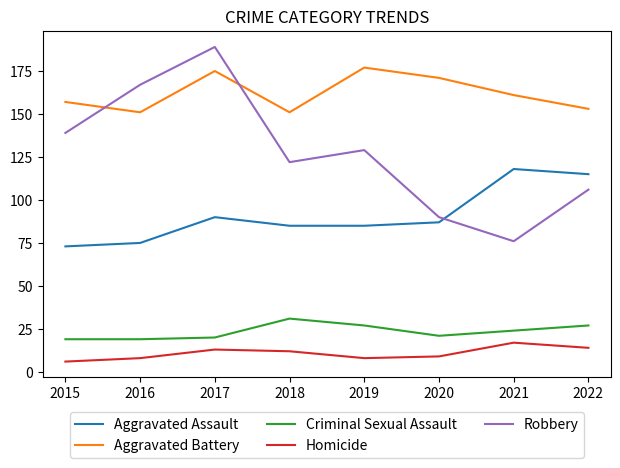

Which series has the largest total across all categories?

Aggravated Battery